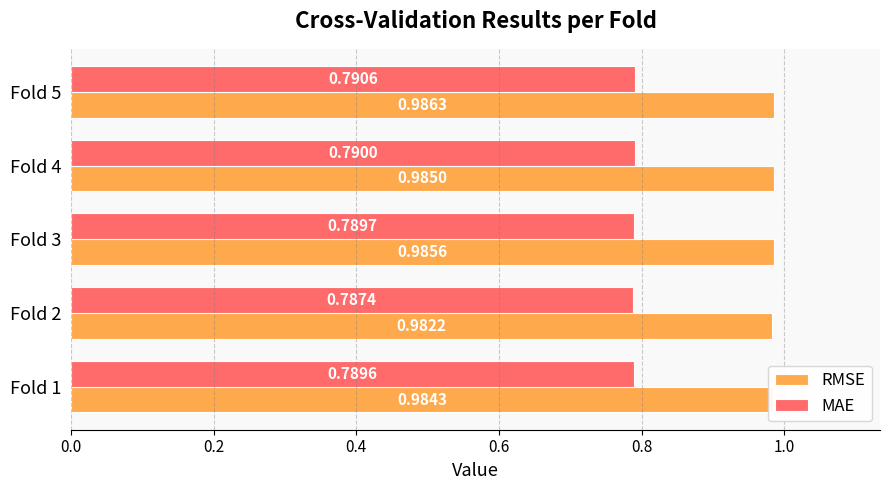

What are all the series names shown in the legend?

RMSE, MAE